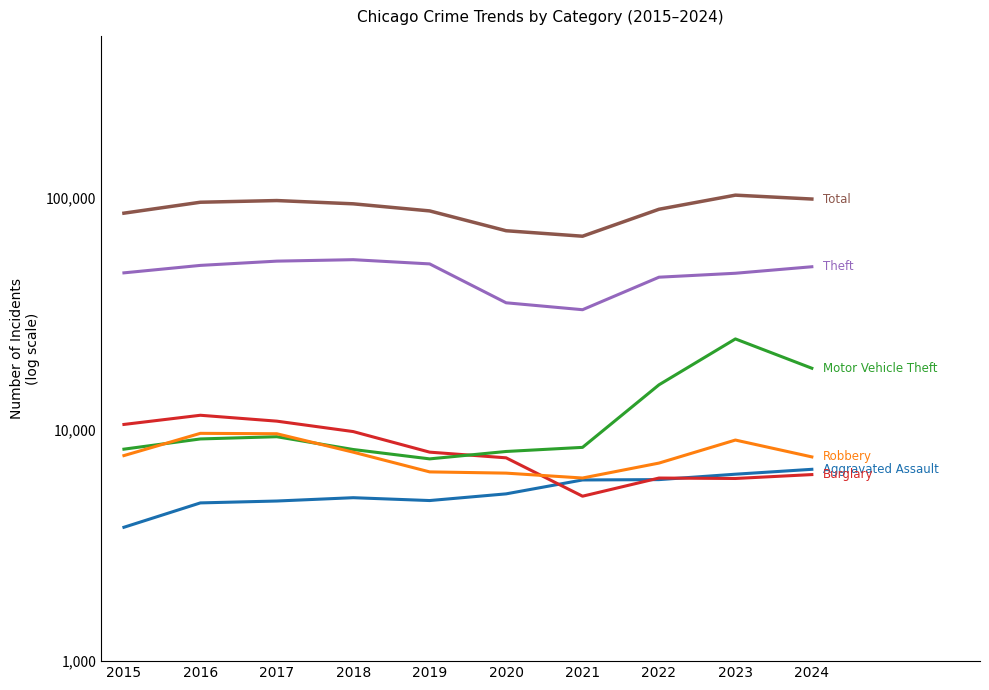

After their last crossing, which series has the higher values: Robbery or Motor Vehicle Theft?

Motor Vehicle Theft